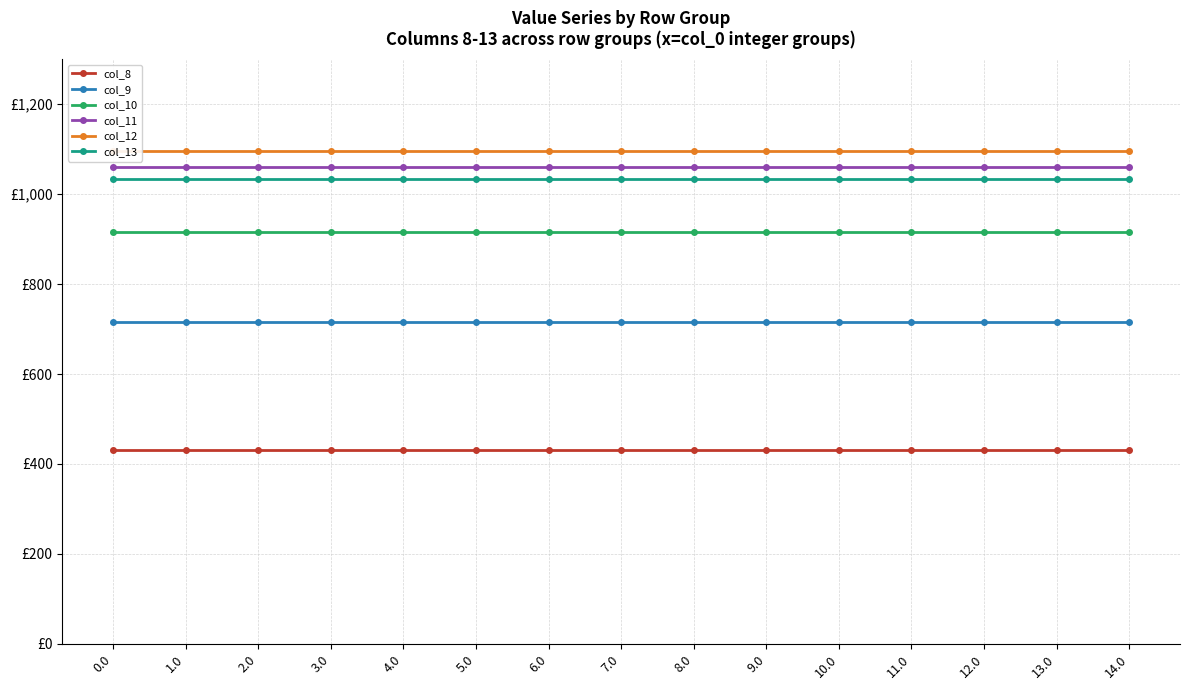

What is the label of the 7th point from the left?

6.0